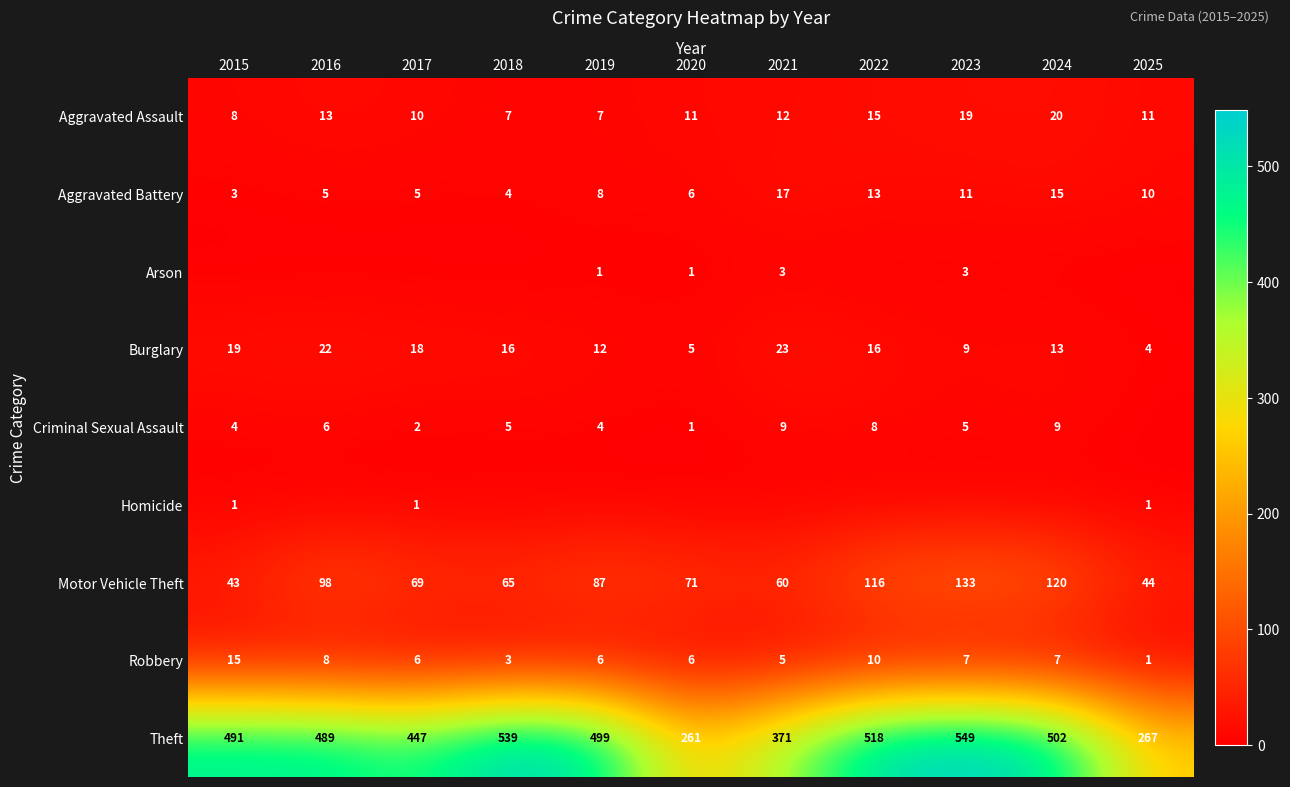

What is the total value across all series at 2022?

696